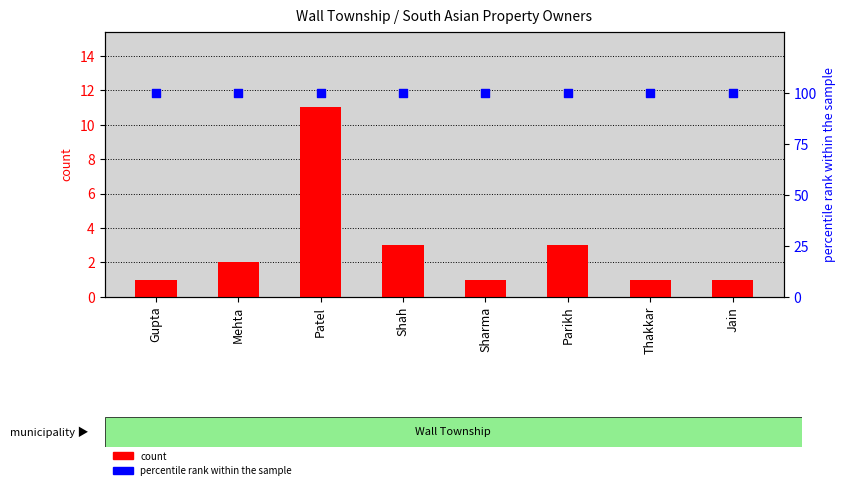

Which series has the largest total across all categories?

percentile rank within the sample